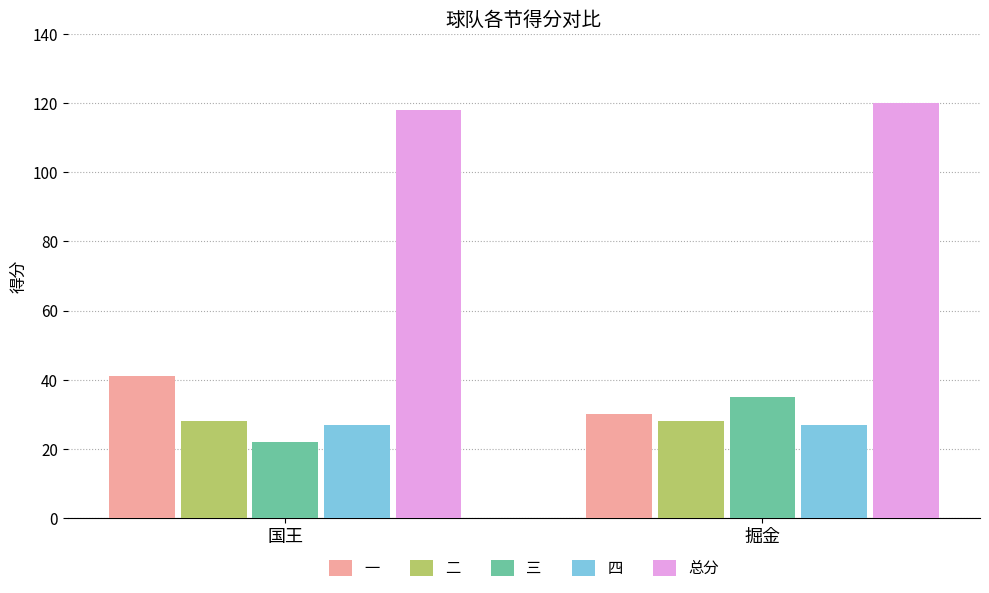

What is the spread (max minus min) of values at 国王?

96